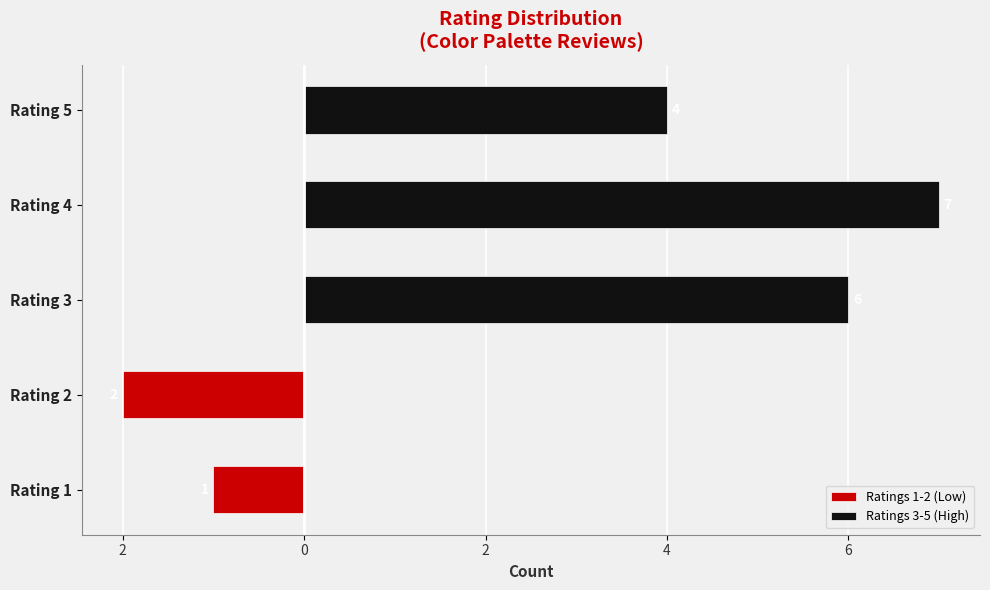

List the series in order of their peak value, lowest first.

Ratings 1-2 (Low), Ratings 3-5 (High)